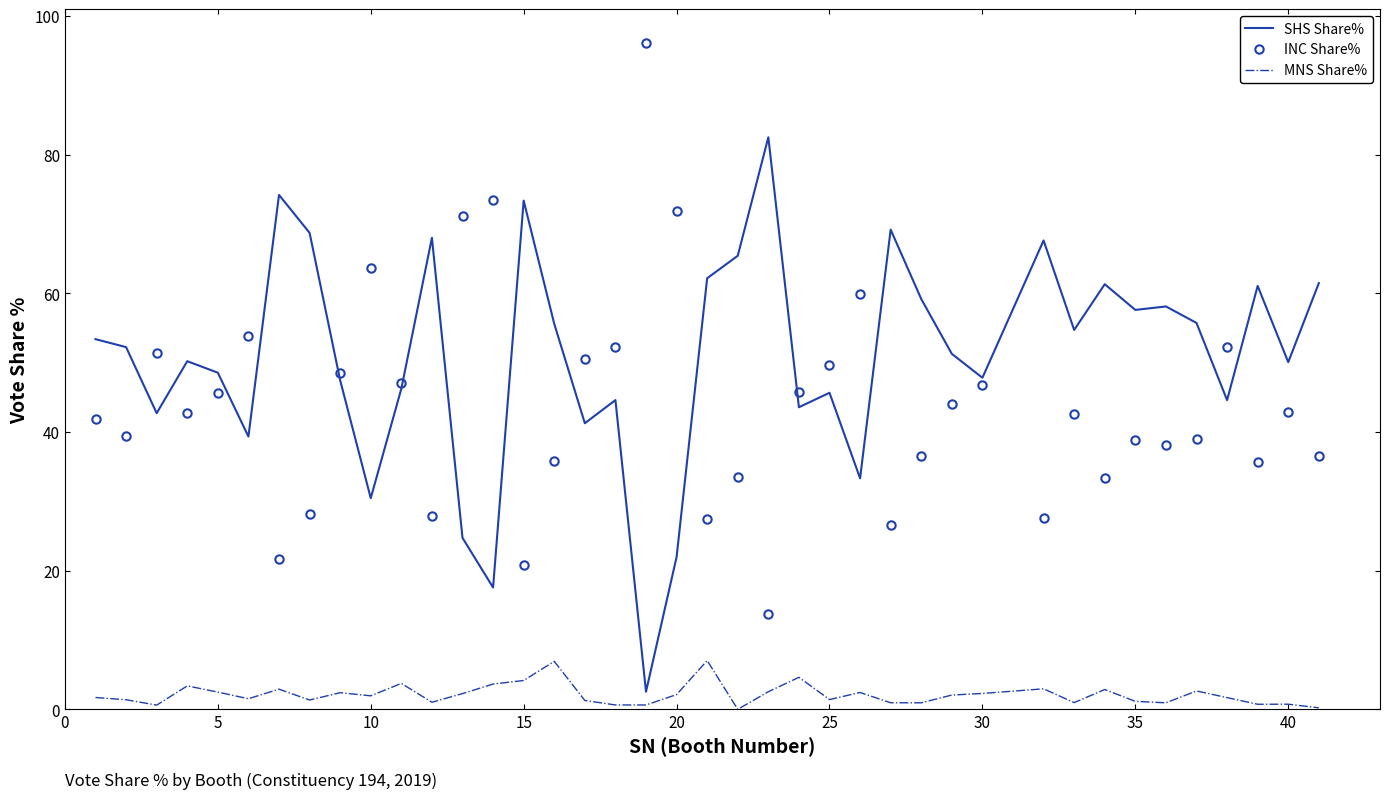

Which series has the largest total across all categories?

SHS Share%